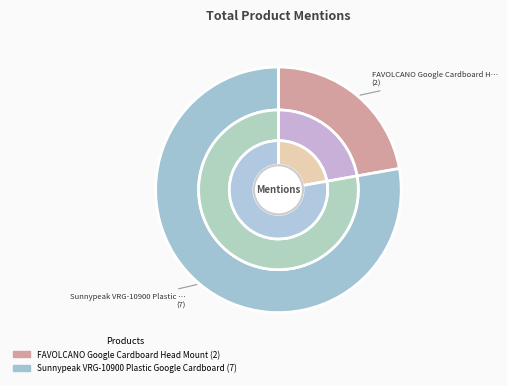

To the nearest percent, what is the difference between the largest and smallest slice percentages?

56%